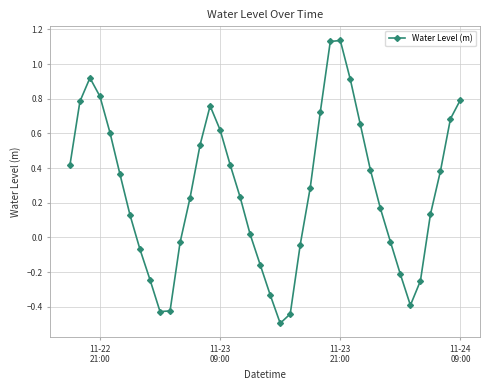

How many interior local valleys (lower than both neighbors) does the data have?

3